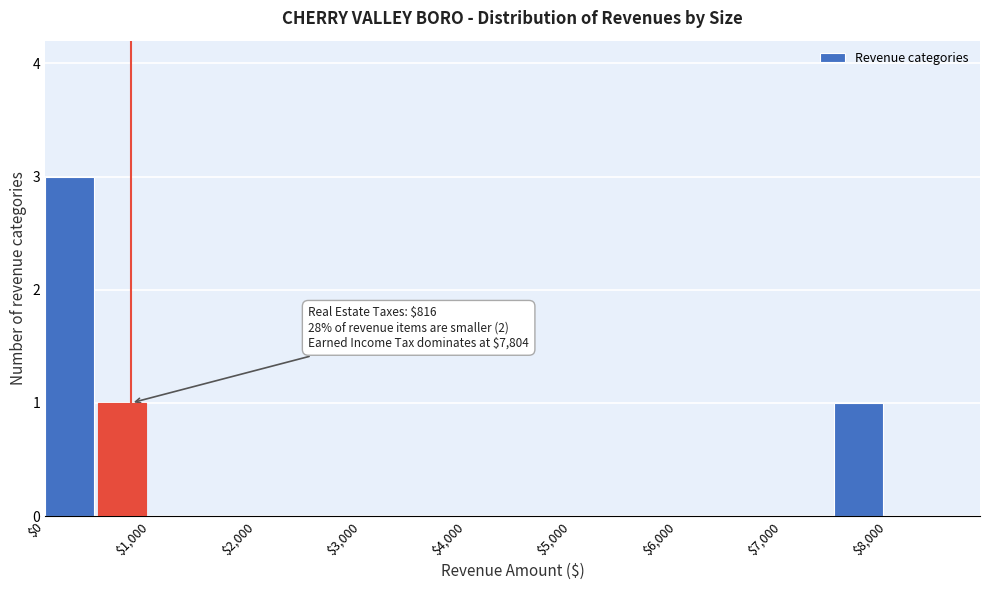

Over which range of the x-axis is the bar tallest?

0 to 500